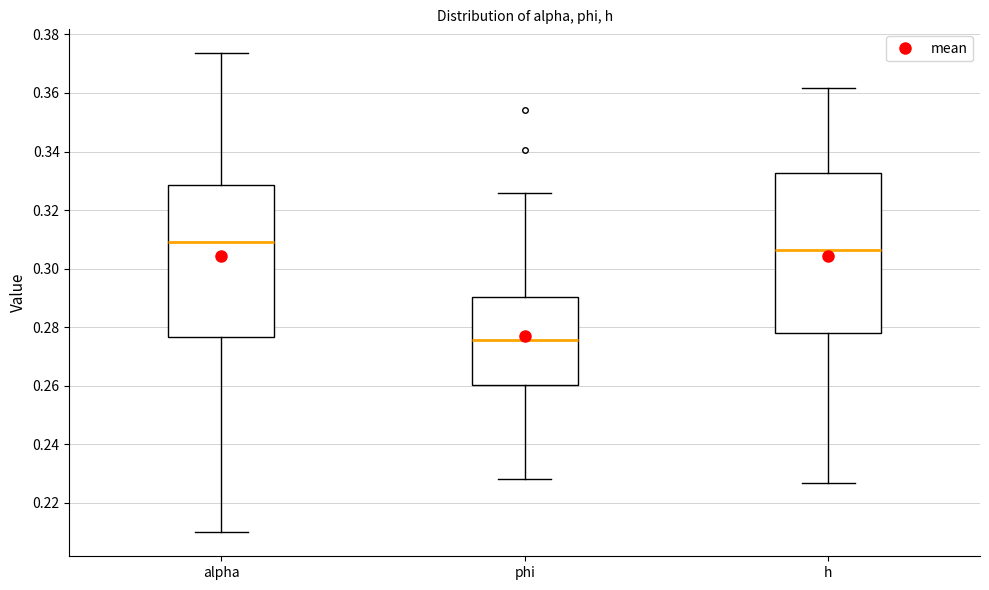

Where does the lower whisker of the box for alpha end on the y-axis? The values are not printed on the chart, so give them approximately, as read against the axis.

0.210